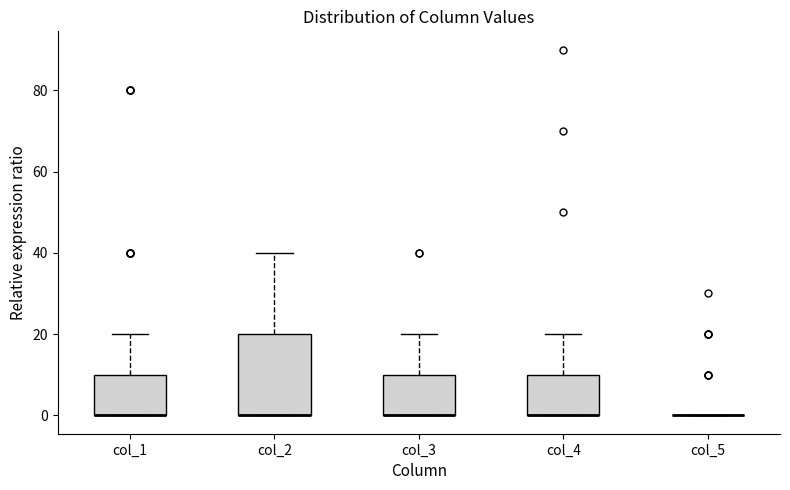

Where is the upper edge of the box for col_1 on the y-axis? The values are not printed on the chart, so give them approximately, as read against the axis.

10